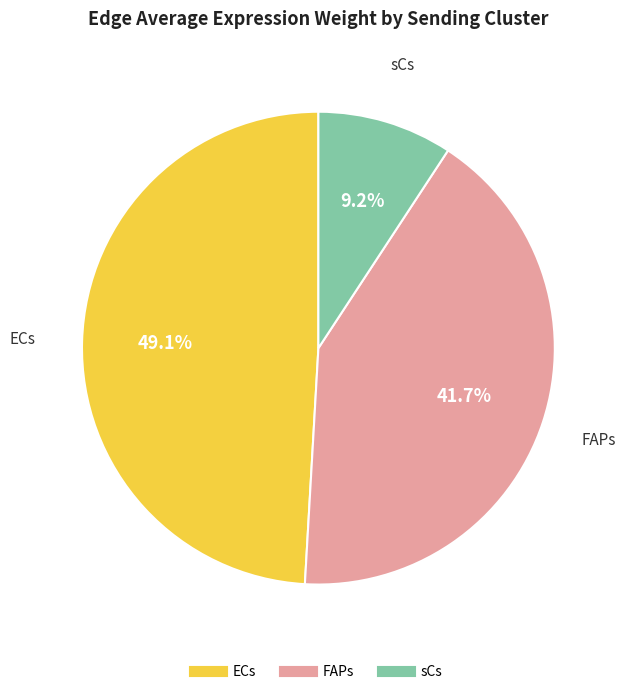

What is the smallest slice in the pie chart?

sCs